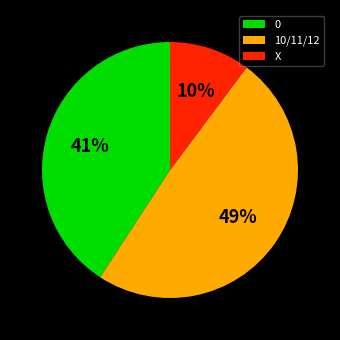

How many segments does this pie chart have?

3